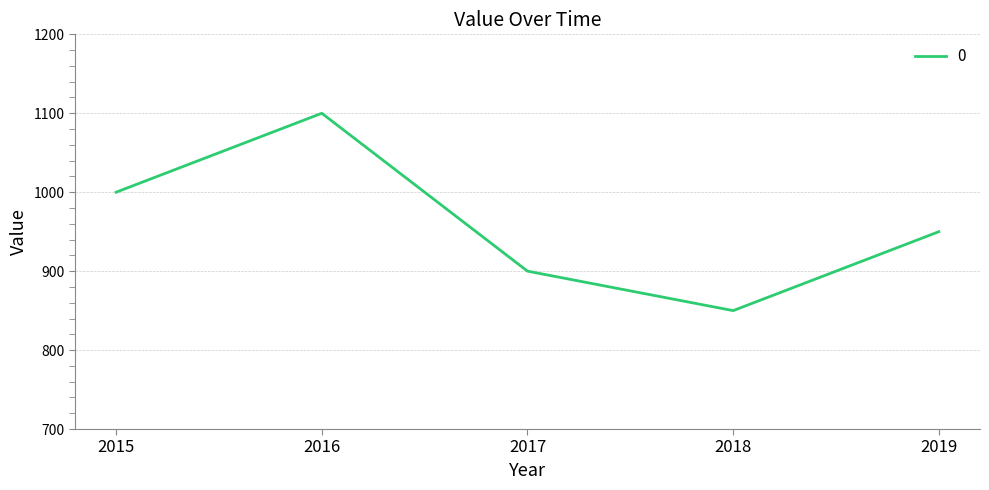

True or false: the data has more than 2 interior local peaks.

False